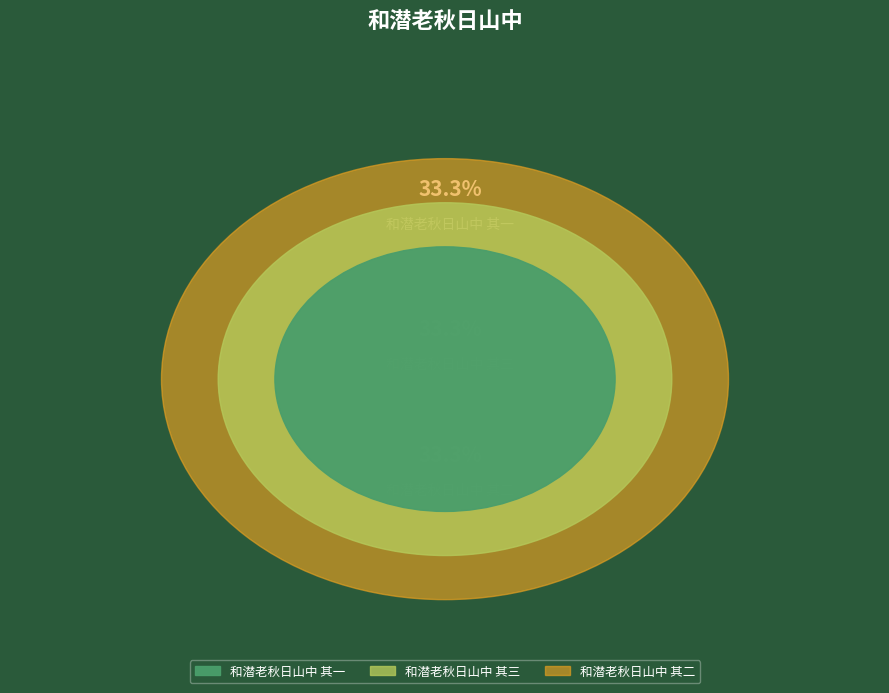

Is there any slice that represents more than half of the pie?

No